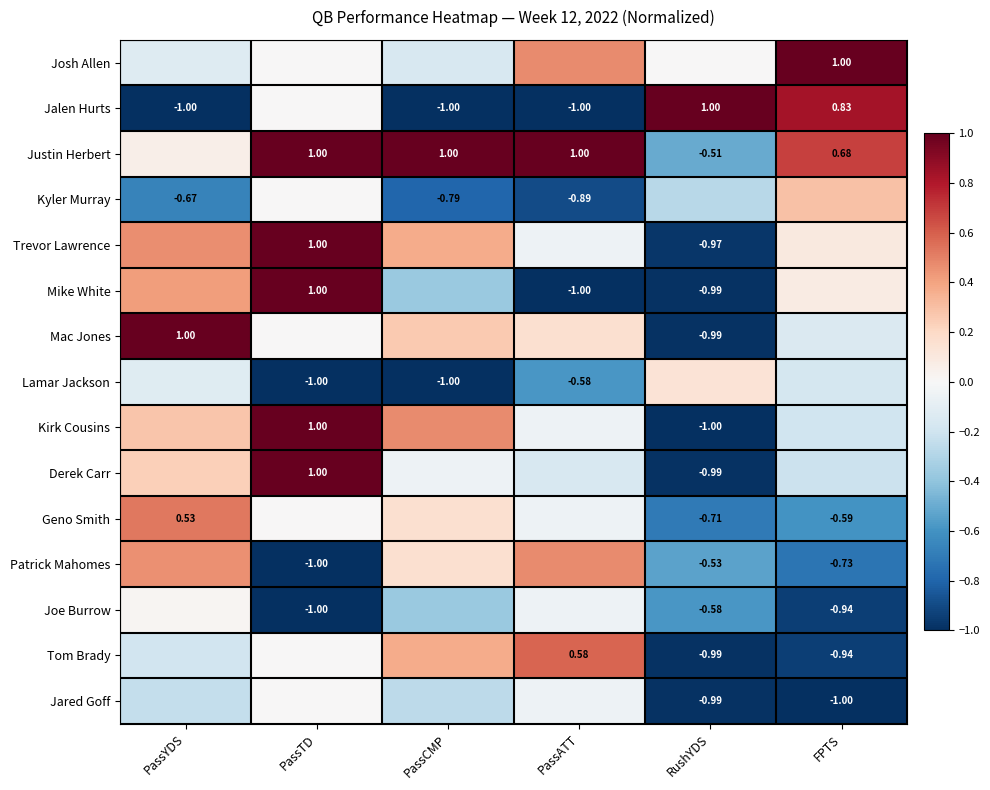

Is the value of Geno Smith at PassYDS greater than the value of Jalen Hurts at RushYDS?

No